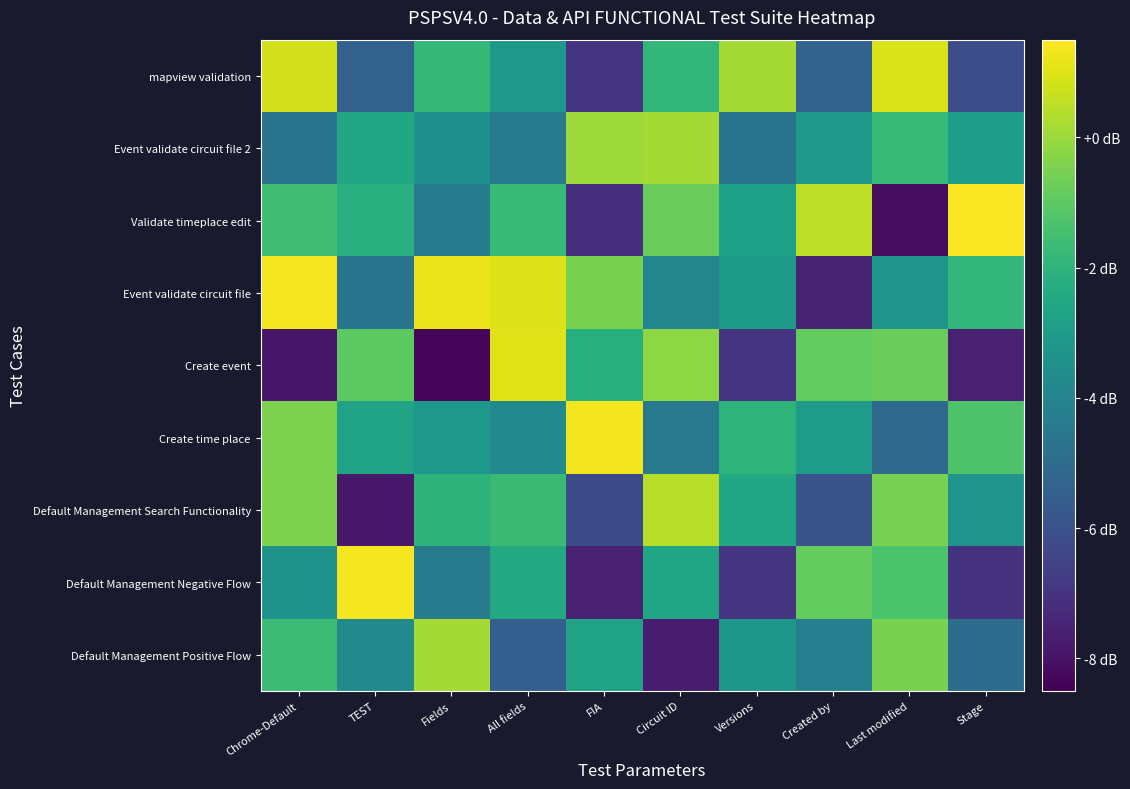

Reading left to right, list all the values displayed in this chart.

Default Management Positive Flow: Chrome-Default=0.9	TEST=0.5	Fields=1.2	All fields=0.1	FIA=0.7	Circuit ID=-0.3	Versions=0.6	Created by=0.4	Last modified=1.1	Stage=0.2
Default Management Negative Flow: Chrome-Default=0.5	TEST=1.5	Fields=0.3	All fields=0.7	FIA=-0.3	Circuit ID=0.7	Versions=-0.2	Created by=1.0	Last modified=0.9	Stage=-0.2
Default Management Search Functionality: Chrome-Default=1.1	TEST=-0.4	Fields=0.8	All fields=0.9	FIA=-0.0	Circuit ID=1.3	Versions=0.7	Created by=0.0	Last modified=1.1	Stage=0.5
Create time place: Chrome-Default=1.1	TEST=0.7	Fields=0.6	All fields=0.4	FIA=1.5	Circuit ID=0.3	Versions=0.8	Created by=0.6	Last modified=0.2	Stage=0.9
Create event: Chrome-Default=-0.4	TEST=1.0	Fields=-0.5	All fields=1.4	FIA=0.8	Circuit ID=1.2	Versions=-0.2	Created by=1.0	Last modified=1.0	Stage=-0.3
Event validate circuit file: Chrome-Default=1.5	TEST=0.3	Fields=1.4	All fields=1.4	FIA=1.1	Circuit ID=0.4	Versions=0.6	Created by=-0.3	Last modified=0.5	Stage=0.8
Validate timeplace edit: Chrome-Default=0.9	TEST=0.8	Fields=0.3	All fields=0.9	FIA=-0.2	Circuit ID=1.0	Versions=0.6	Created by=1.3	Last modified=-0.4	Stage=1.5
Event validate circuit file 2: Chrome-Default=0.3	TEST=0.7	Fields=0.5	All fields=0.3	FIA=1.2	Circuit ID=1.2	Versions=0.3	Created by=0.6	Last modified=0.9	Stage=0.6
mapview validation: Chrome-Default=1.4	TEST=0.1	Fields=0.8	All fields=0.6	FIA=-0.2	Circuit ID=0.8	Versions=1.2	Created by=0.1	Last modified=1.4	Stage=-0.0